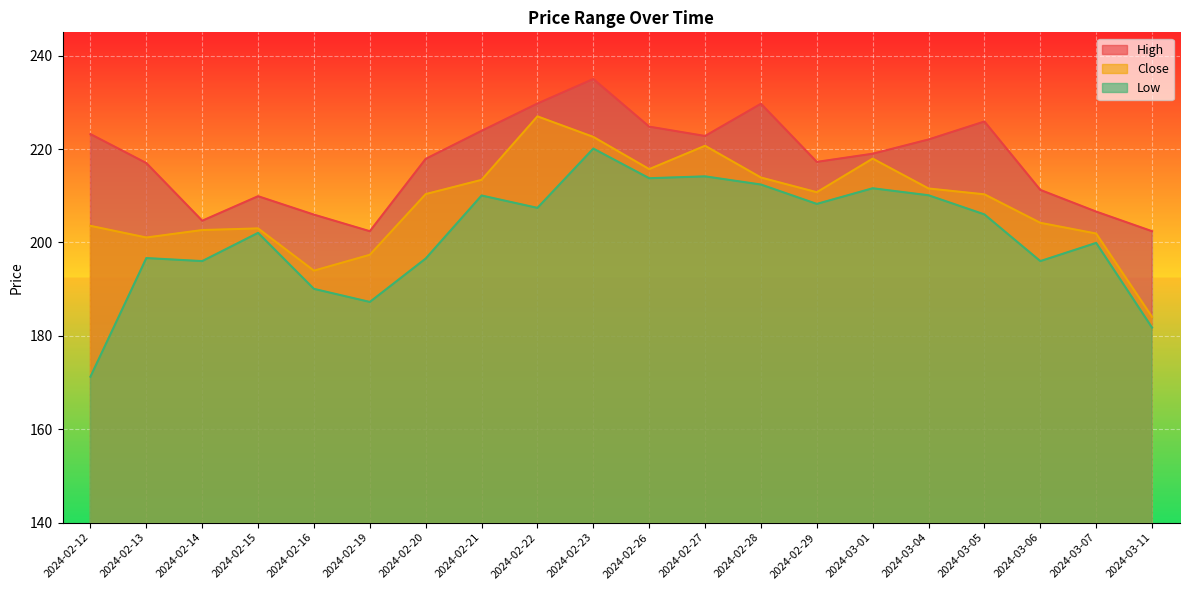

Does the chart display data point markers on the line(s)?

No